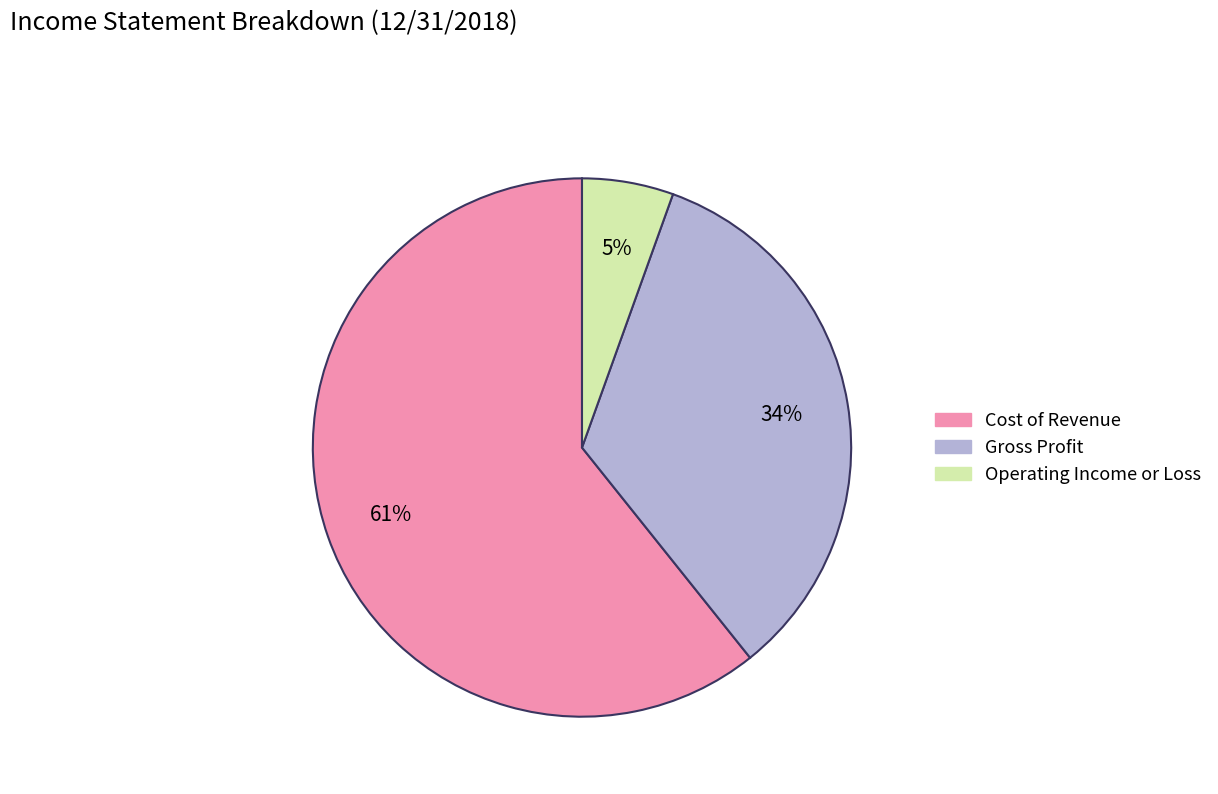

How many slices are in this pie chart?

3